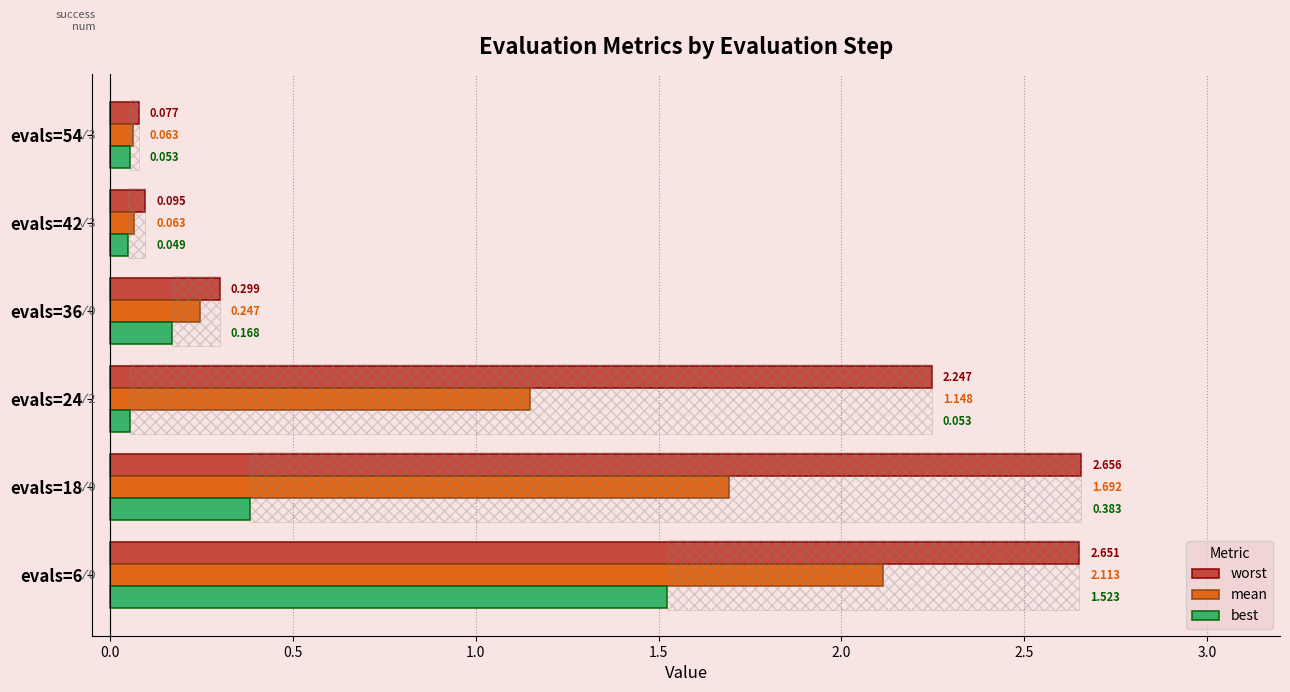

The best series shows 0.0 at evals=24. True or false?

False